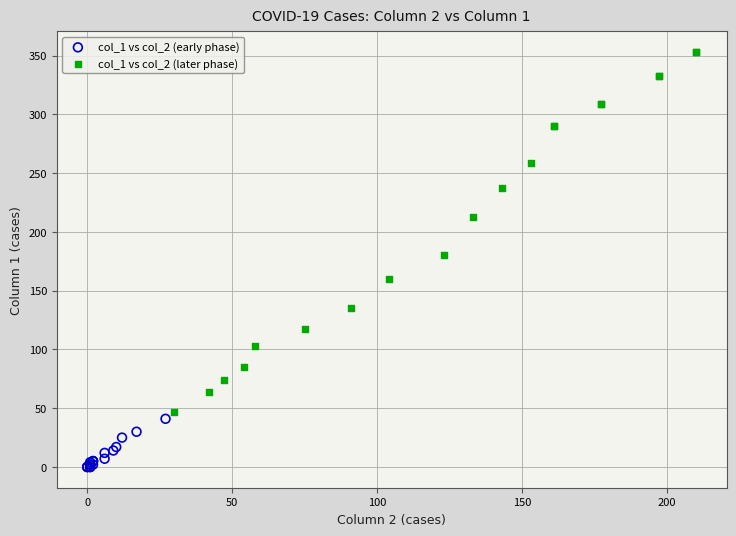

Which series contains the highest Y value?

col_1 vs col_2 (later phase)